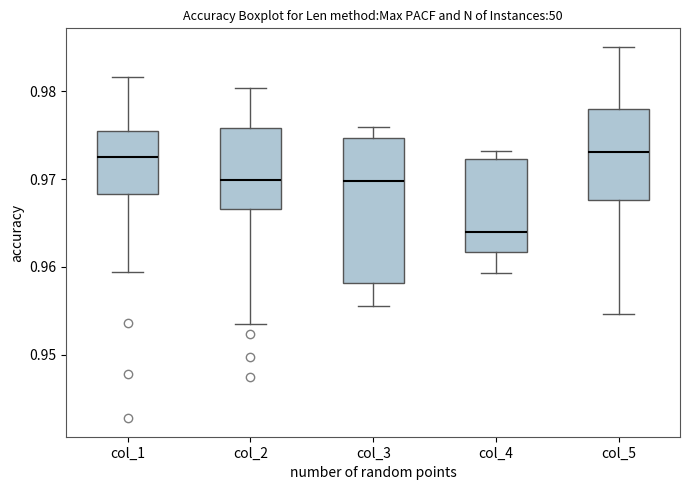

Which box is the tallest, from its lower edge to its upper edge?

col_3